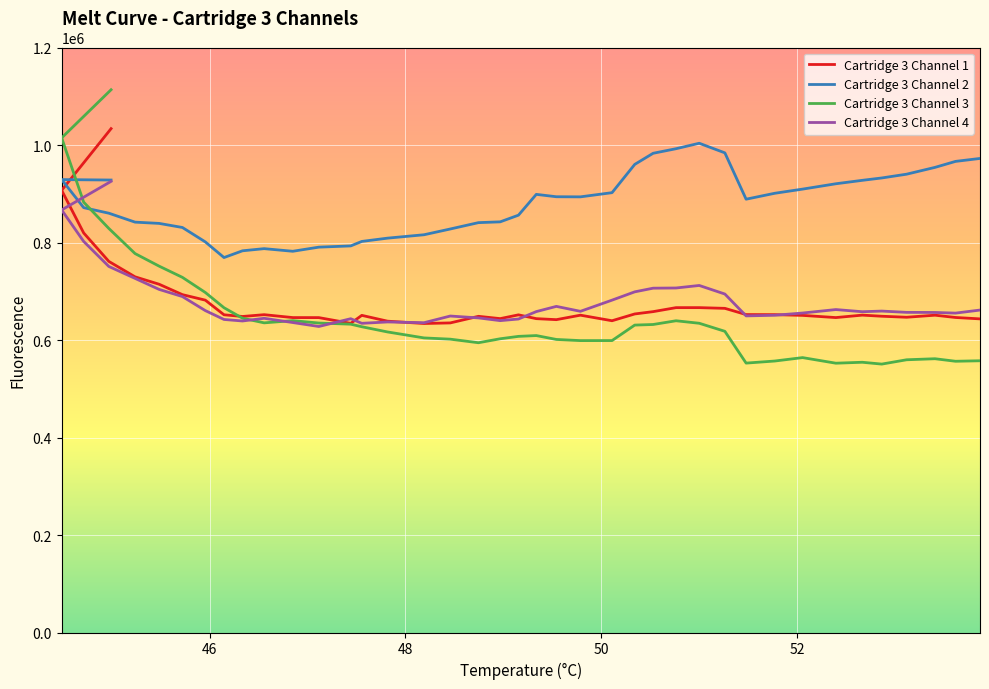

What are all the series names shown in the legend?

Cartridge 3 Channel 1, Cartridge 3 Channel 2, Cartridge 3 Channel 3, Cartridge 3 Channel 4